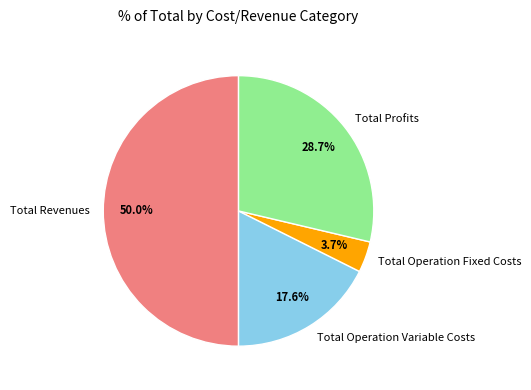

How many slices are in this pie chart?

4